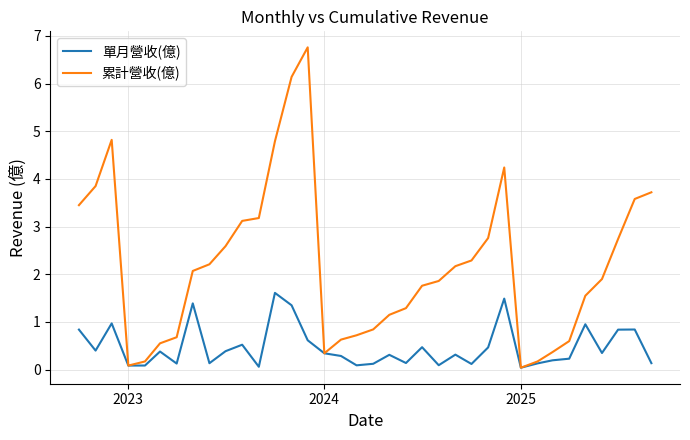

What is the greatest value displayed?

6.8